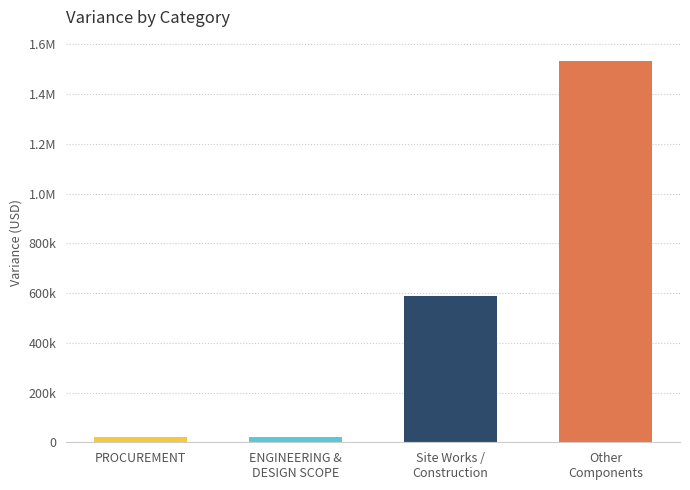

List the labels in order of value, smallest first.

ENGINEERING &
DESIGN SCOPE, PROCUREMENT, Site Works /
Construction, Other
Components